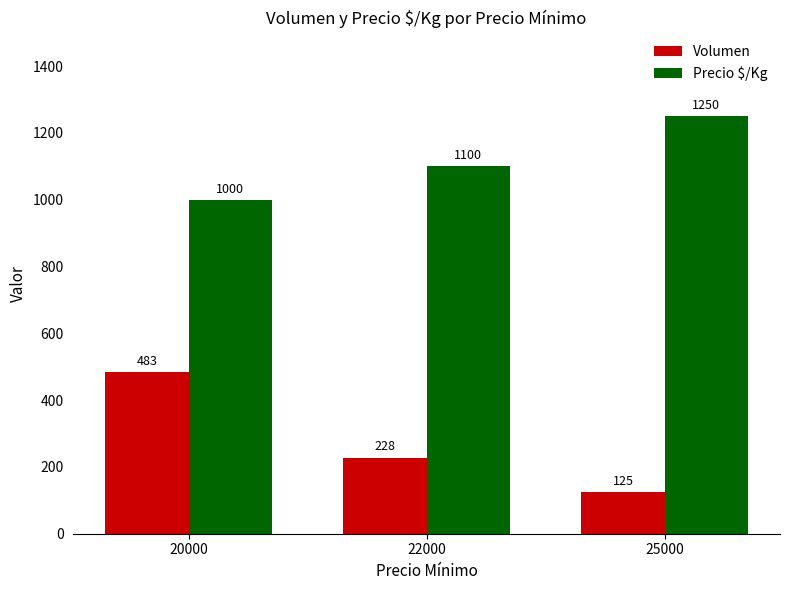

What is the difference between the Volumen values at 22000 and 20000?

255